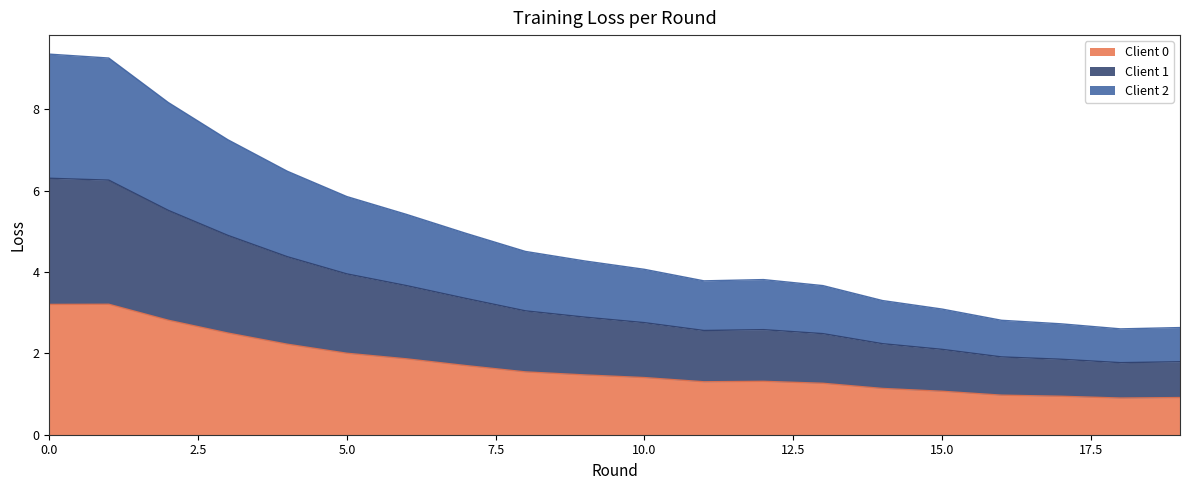

Rank the categories by Client 1 value from highest to lowest.

0, 1, 2, 3, 4, 5, 6, 7, 8, 9, 10, 12, 11, 13, 14, 15, 16, 17, 19, 18